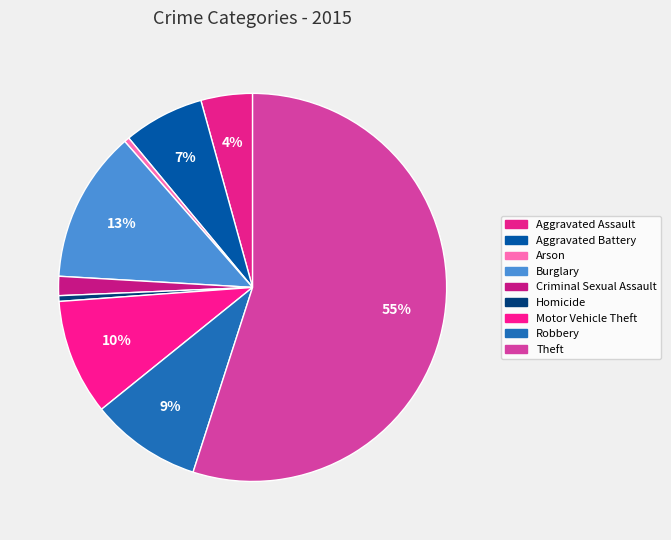

Does Theft account for over 50% of the chart?

Yes